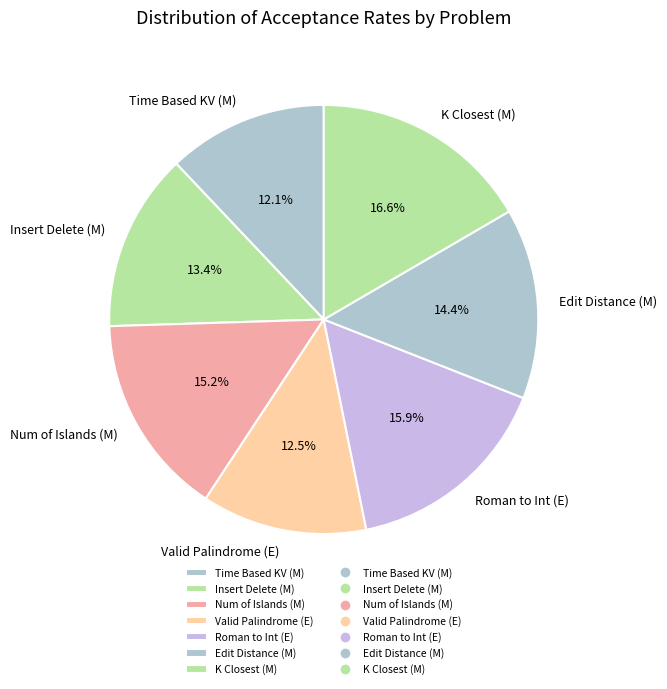

To the nearest percent, what is the average slice percentage?

14%